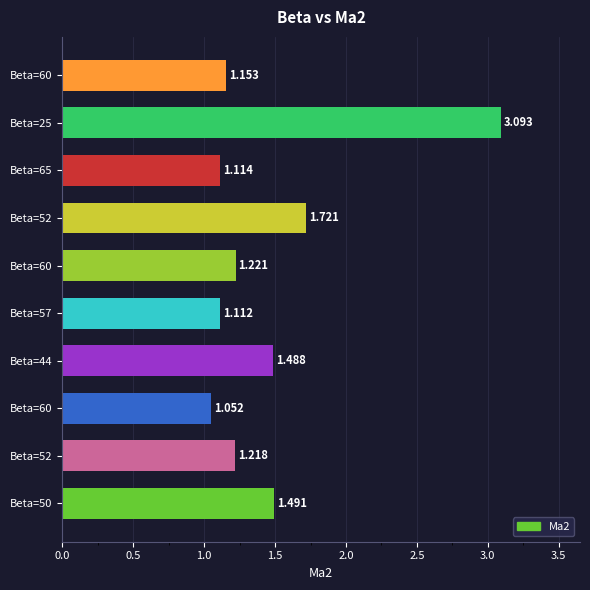

Does the chart contain any negative values?

No